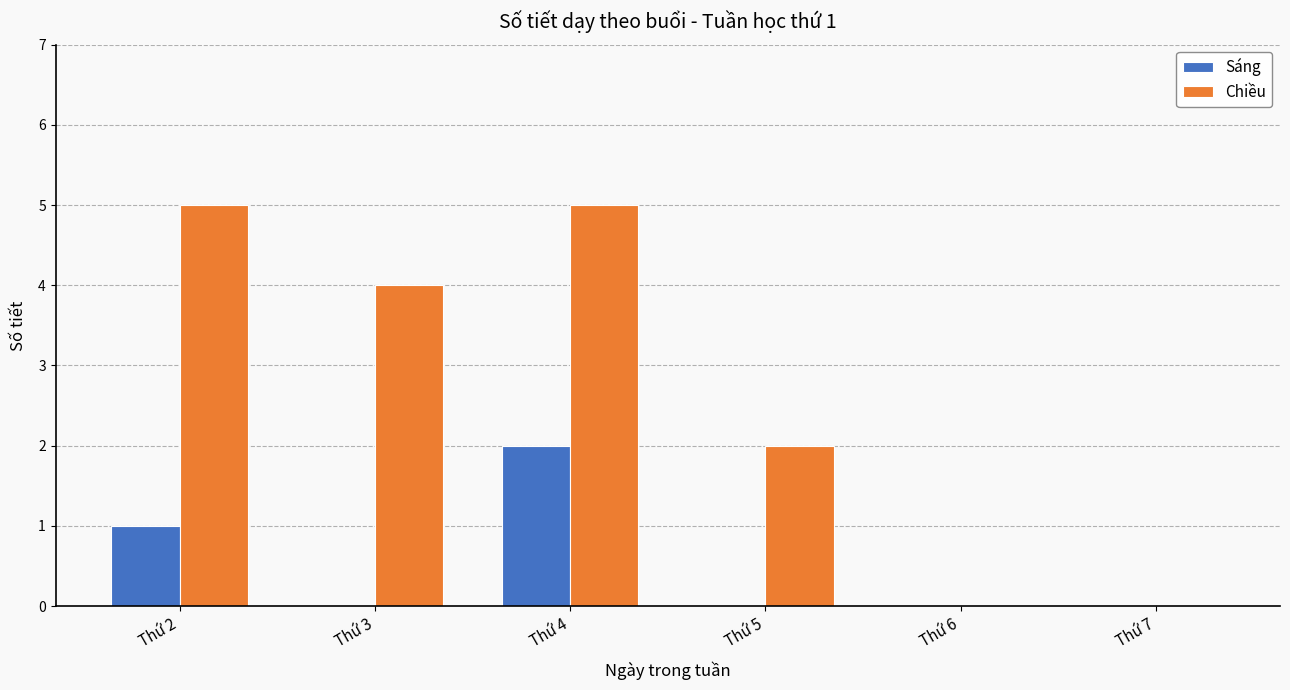

Reading left to right, transcribe all the data shown in this chart.

Sáng: 1	0	2	0	0	0
Chiều: 5	4	5	2	0	0